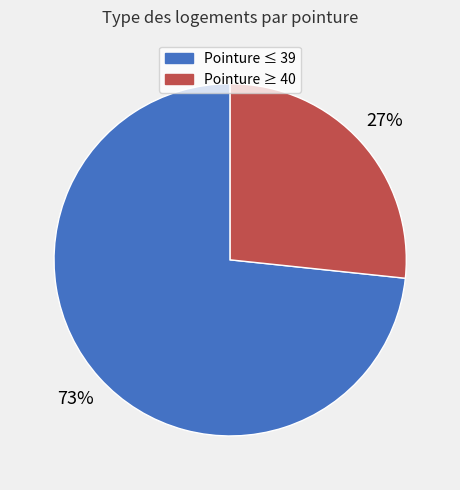

Is there a majority slice in this chart?

Yes